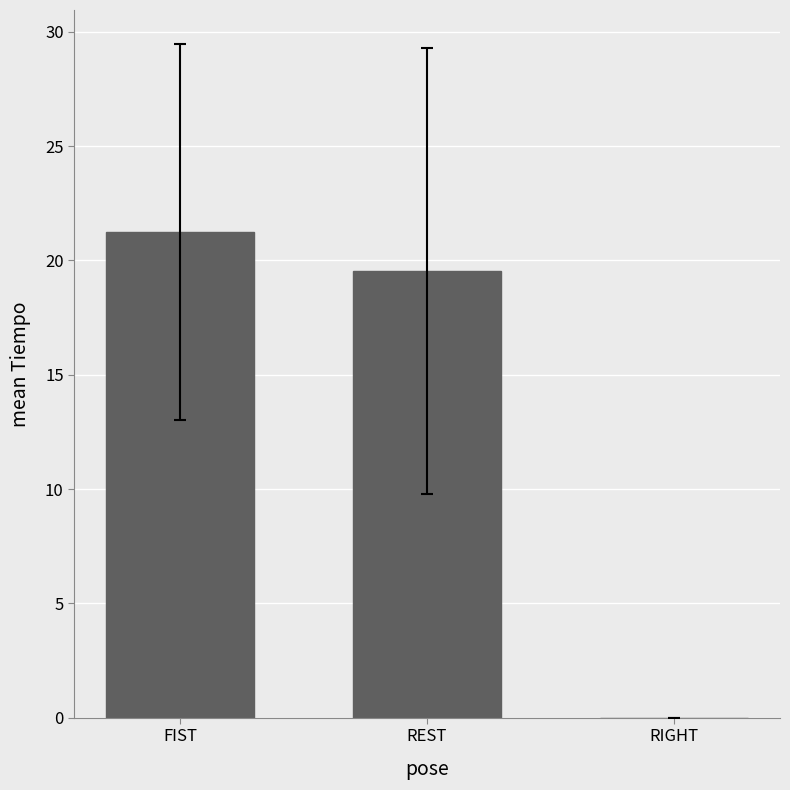

Where is the data nearest to the value 10?

REST